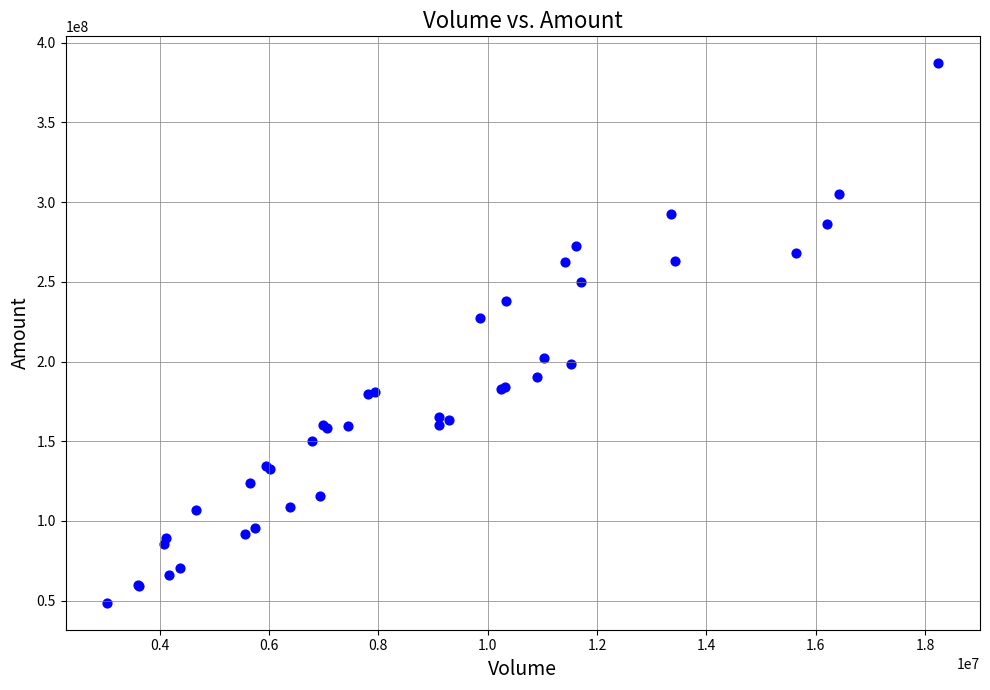

What Y value in the scatter plot is closest to 217886734?

227520496